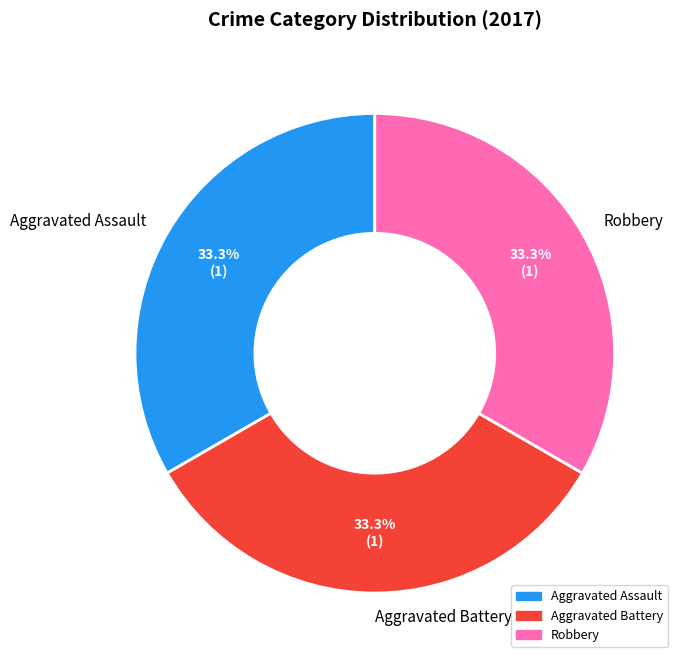

How many slices are in this pie chart?

3